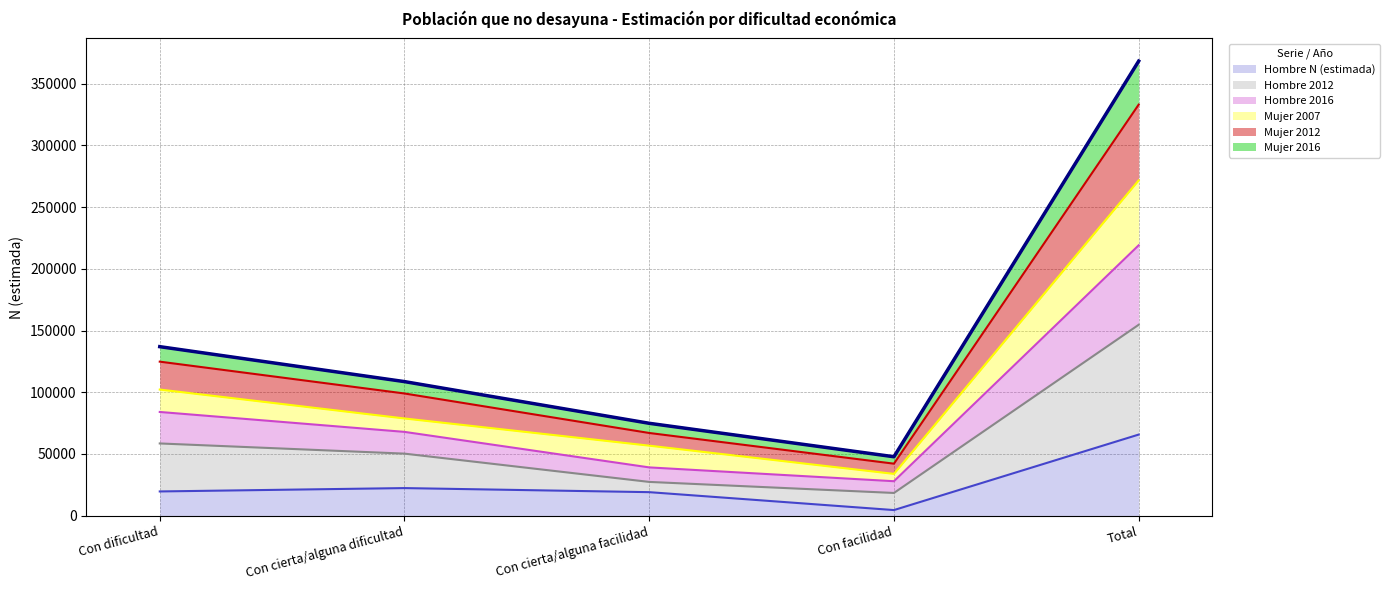

At which category is the sum across all series the highest?

Total